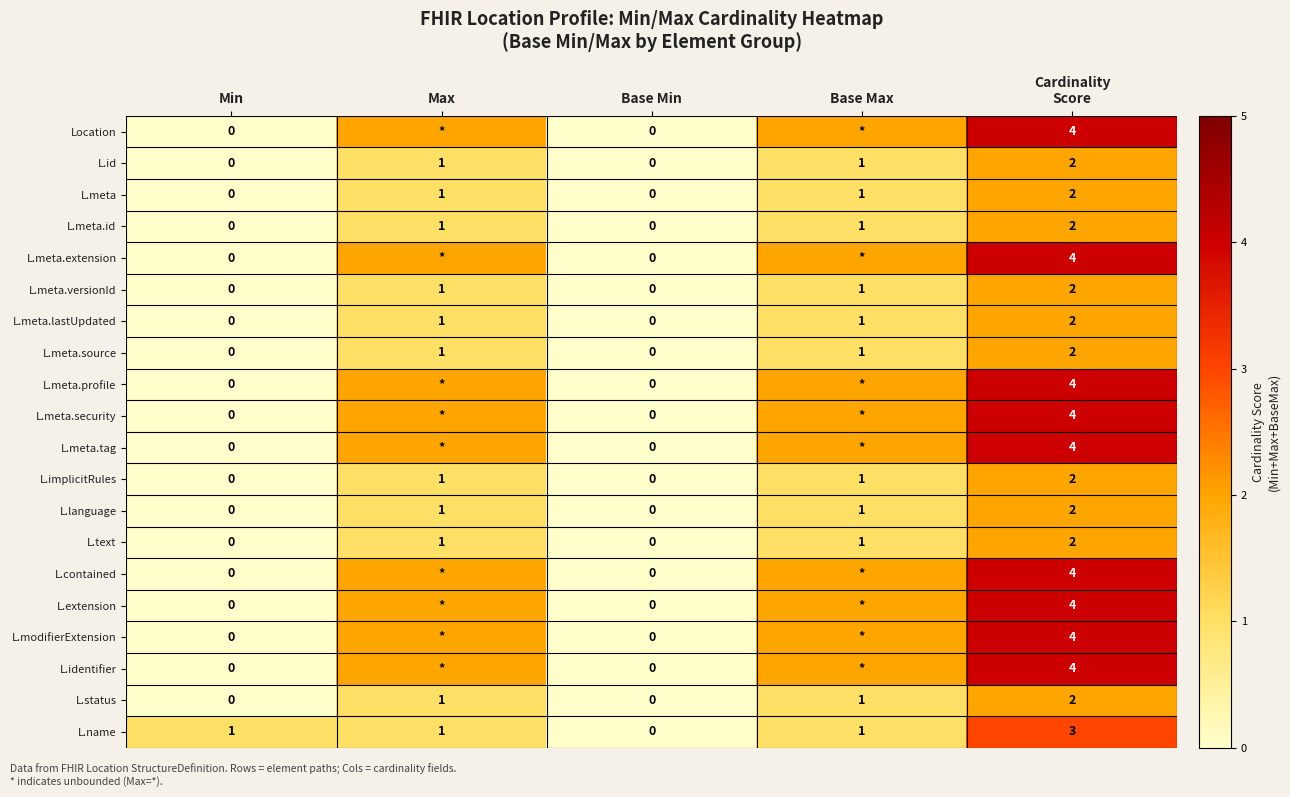

Which category has the highest value across all series?

Cardinality
Score